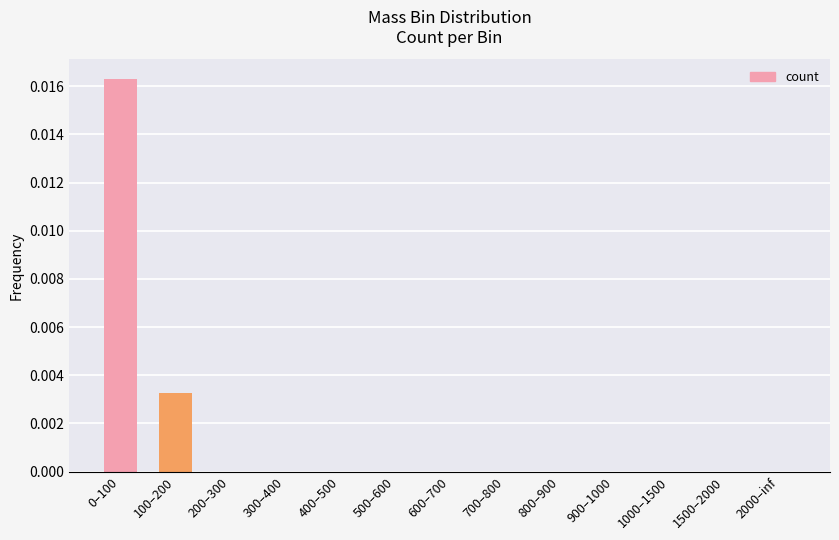

The chart shows a value of 0.0 at 800–900. True or false?

True